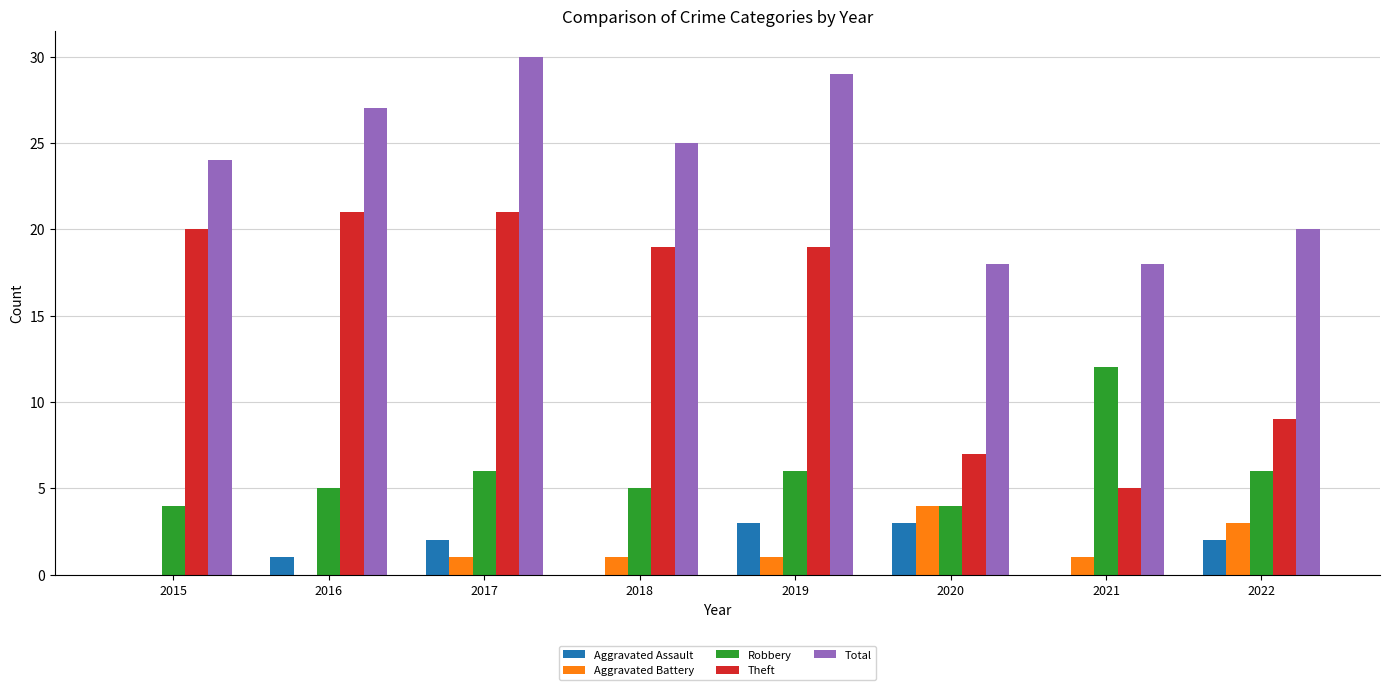

What is the approximate value of Aggravated Battery at 2021?

1